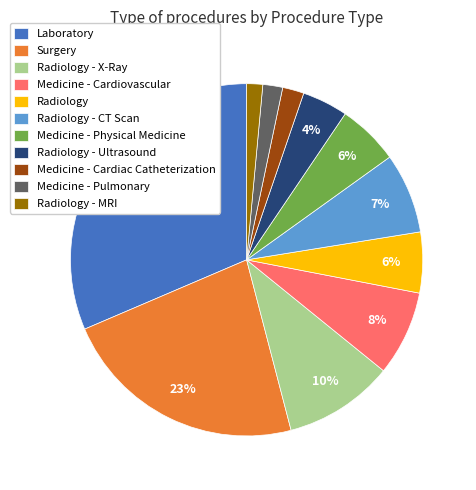

Between Radiology - CT Scan and Radiology - X-Ray, which is larger?

Radiology - X-Ray